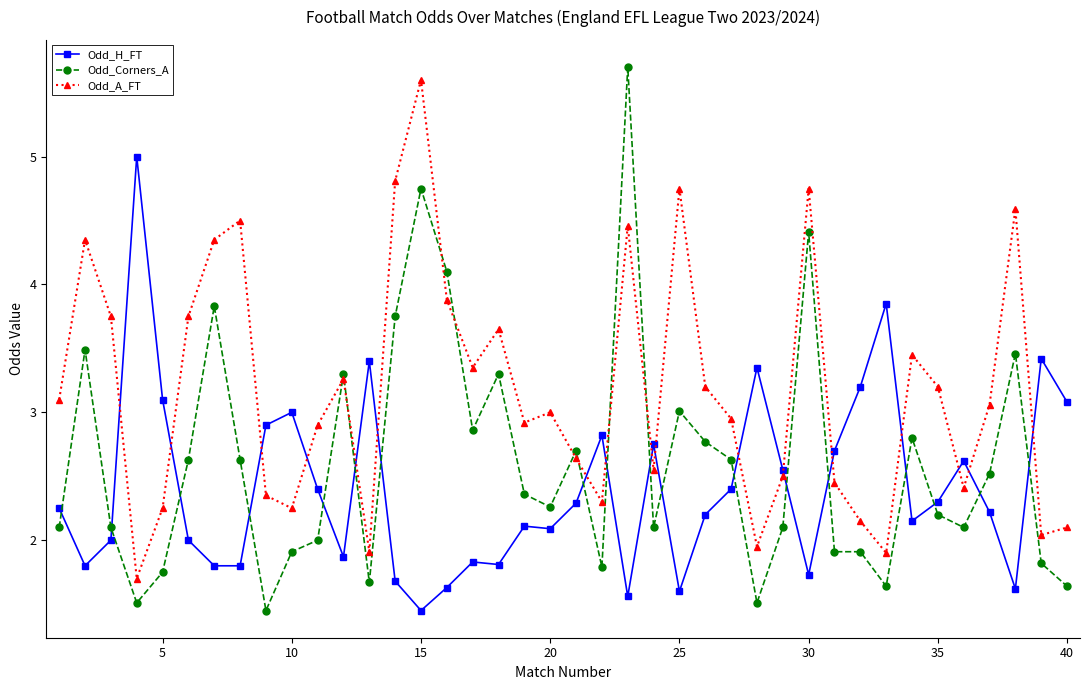

Which series has the widest spread of values?

Odd_Corners_A